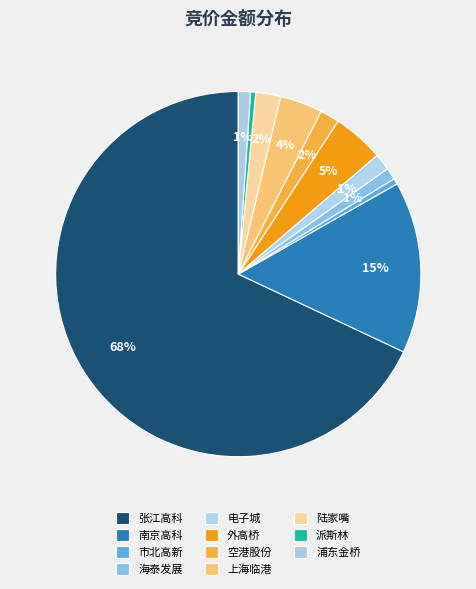

Is it true that 海泰发展 is 8% of the pie?

False